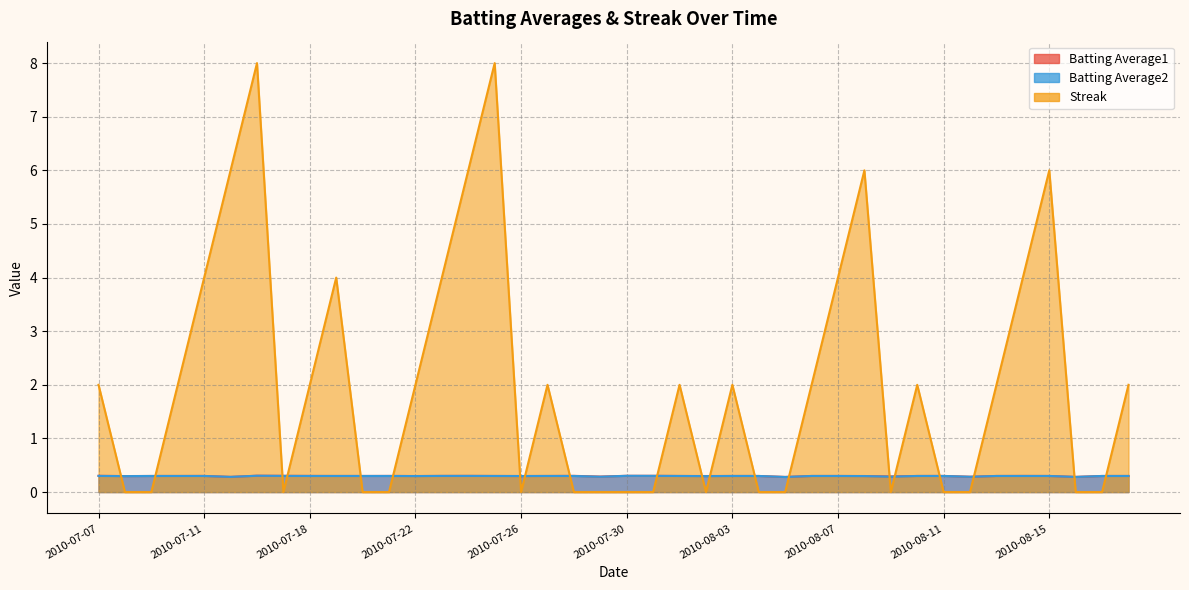

How many distinct data groups are displayed?

3